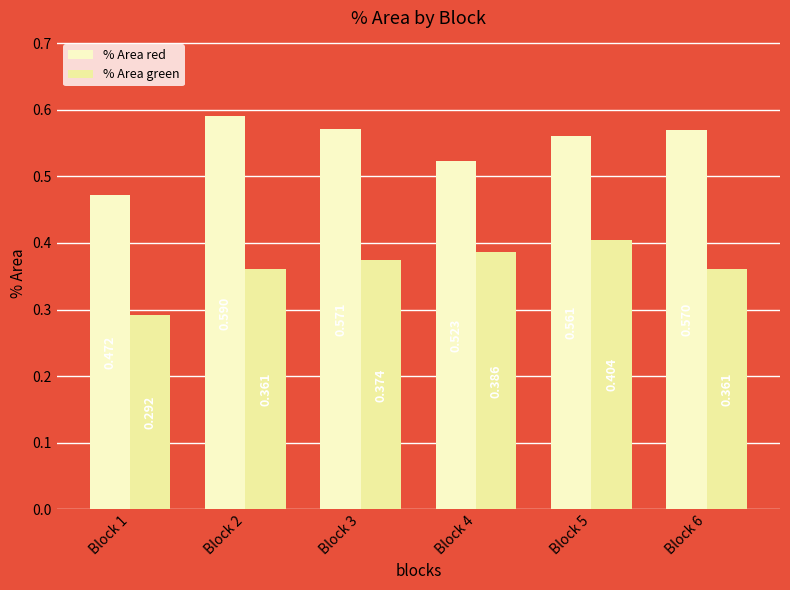

At which category is the sum across all series the highest?

Block 5